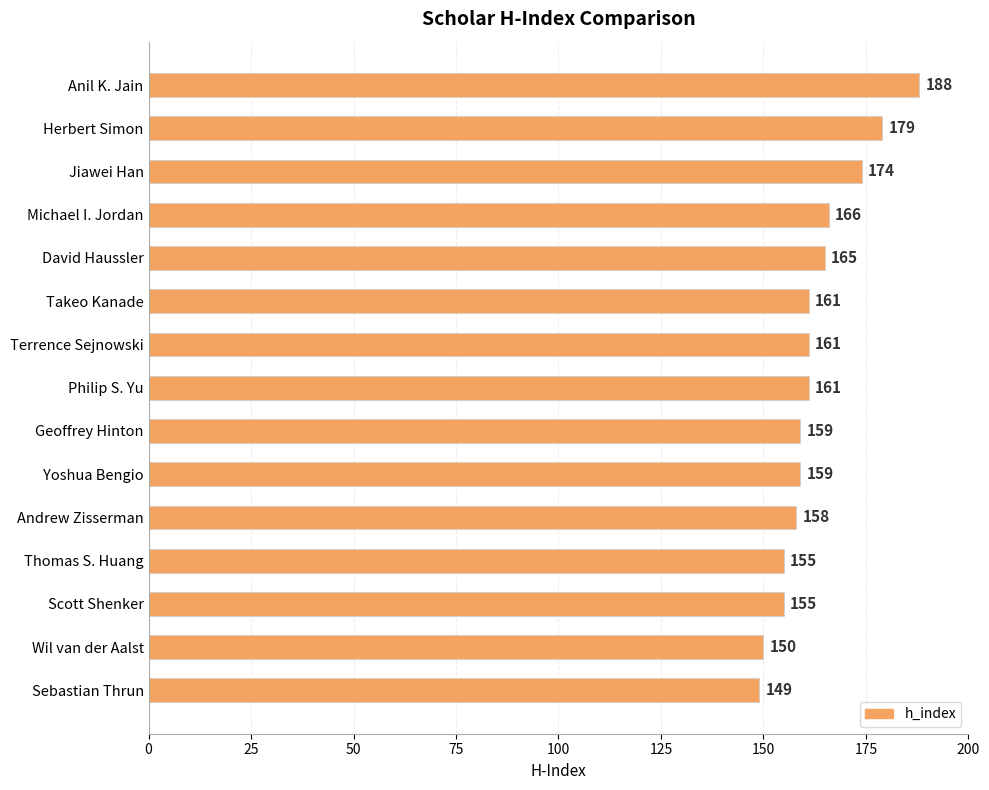

What is the label of the 13th bar from the top?

Scott Shenker